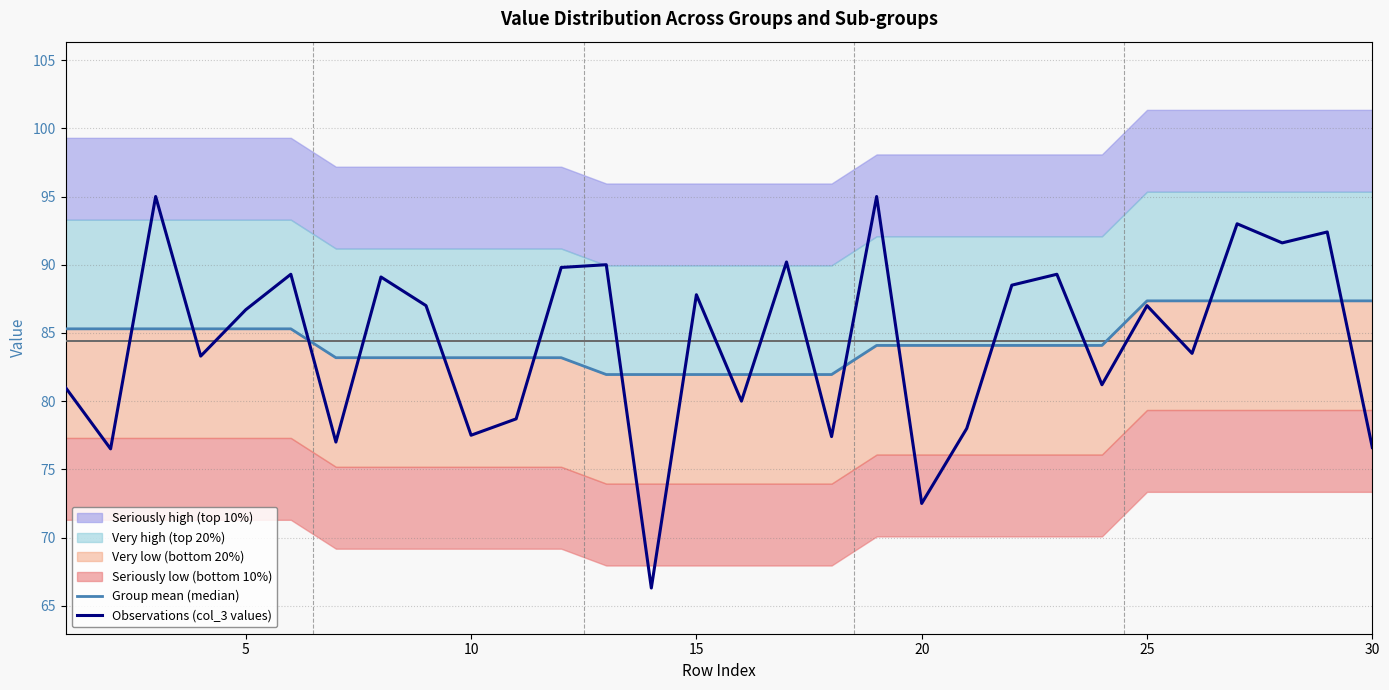

What is the total value across all series at 15?

168.6